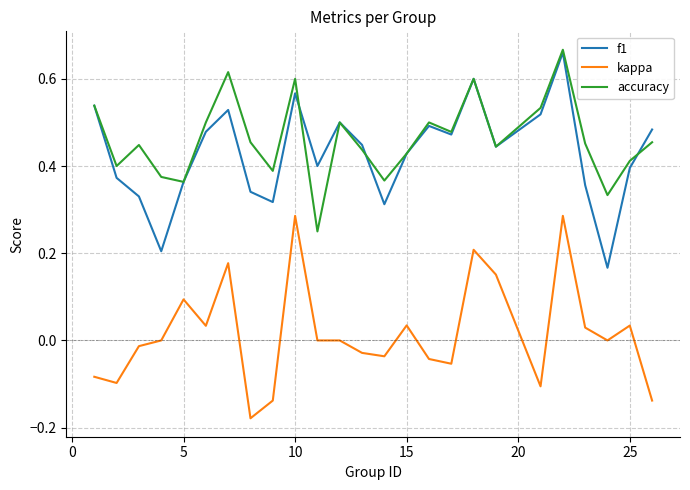

True or false: kappa and f1 cross at least once.

False